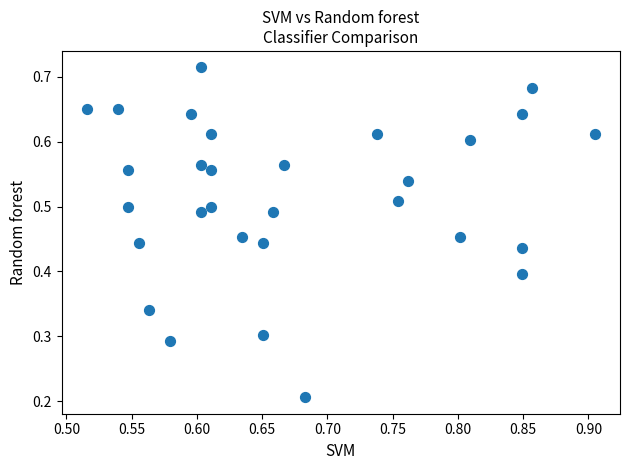

How many points are shown in the scatter plot?

30